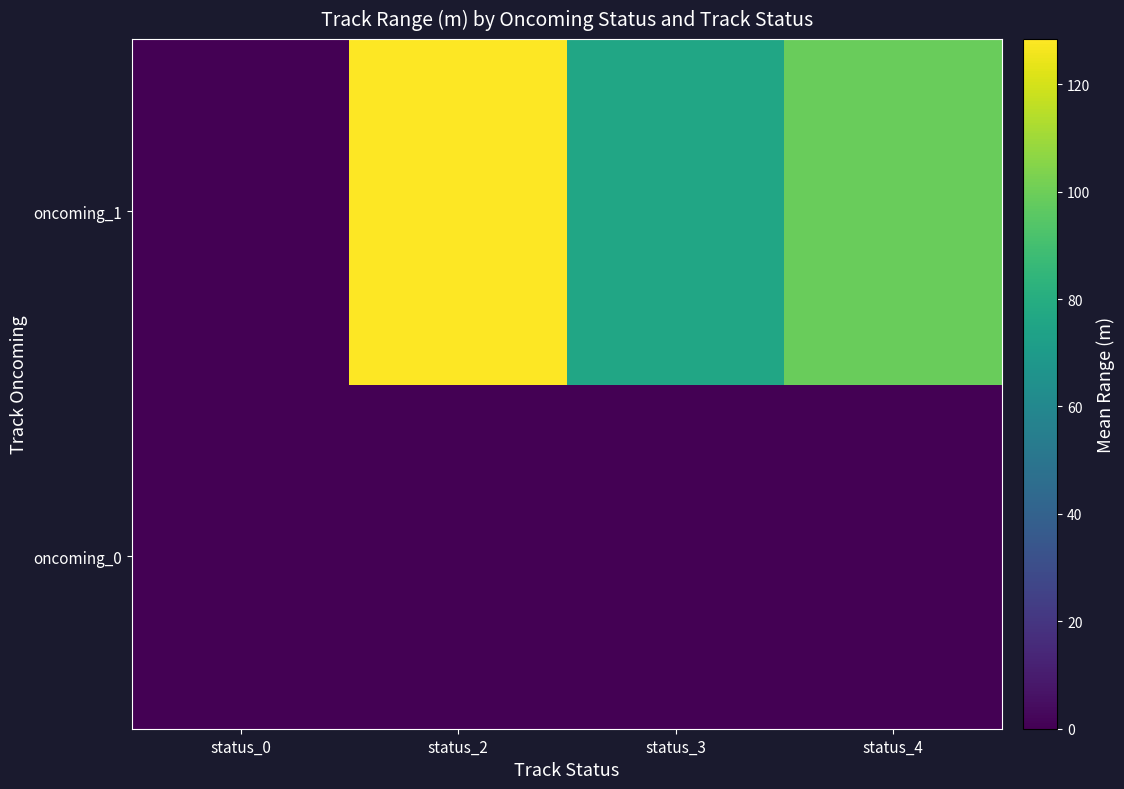

At how many categories does at least one series exceed 66?

3